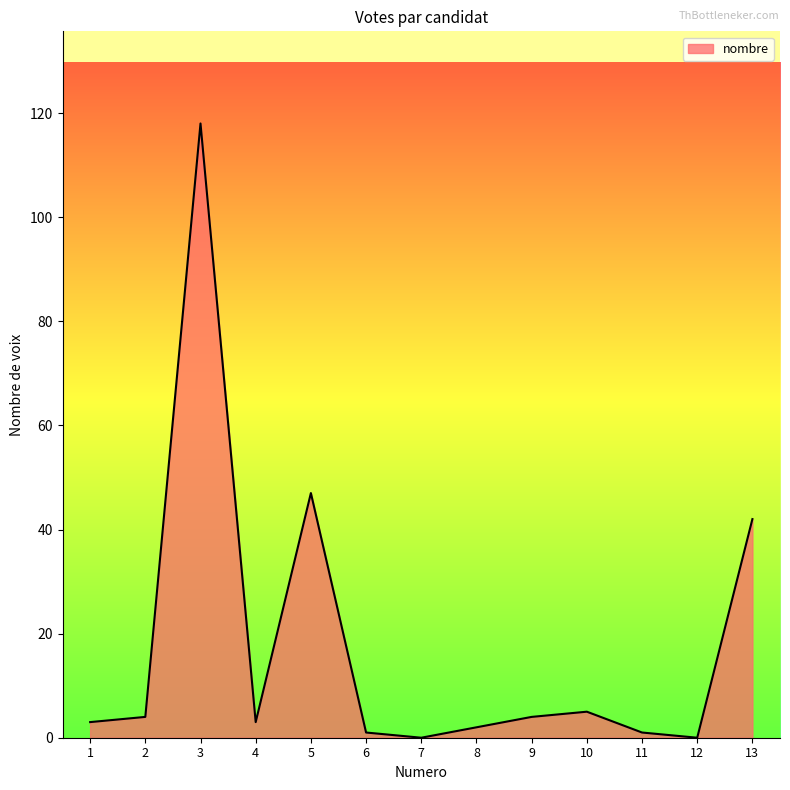

Reading left to right, list all the values displayed in this chart.

3	4	118	3	47	1	0	2	4	5	1	0	42